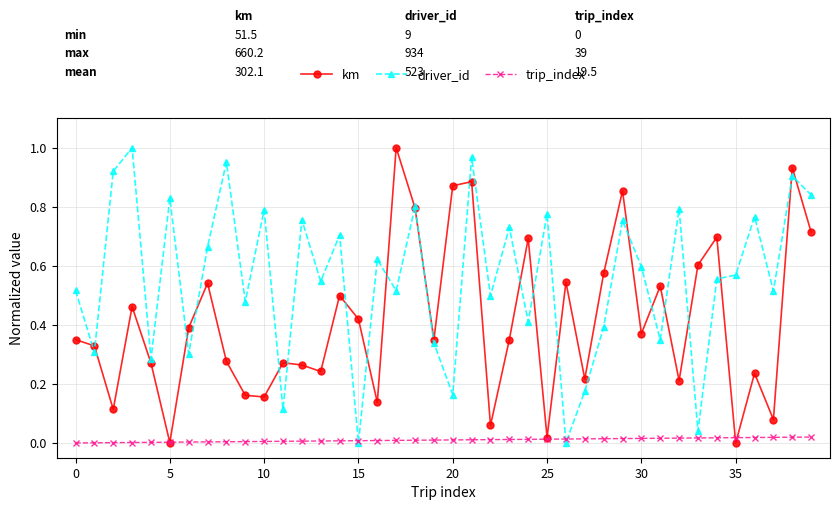

Which series ends up on top after the final intersection of driver_id and trip_index?

driver_id